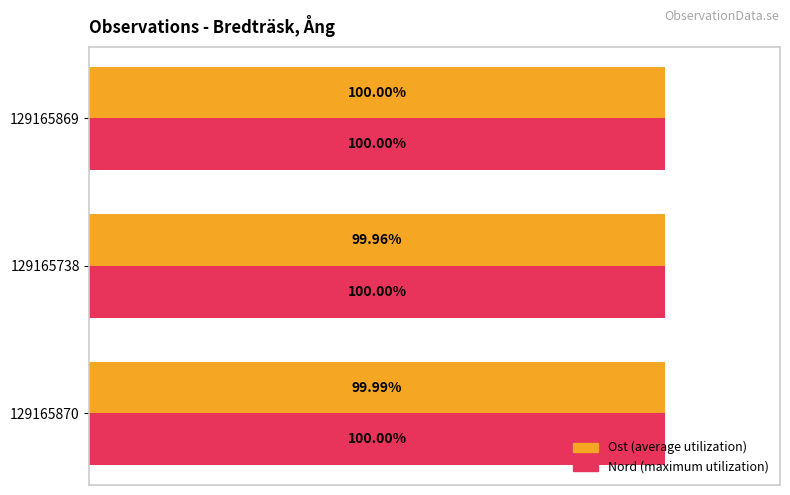

True or false: Ost has a value of 100.0 at 129165870.

True